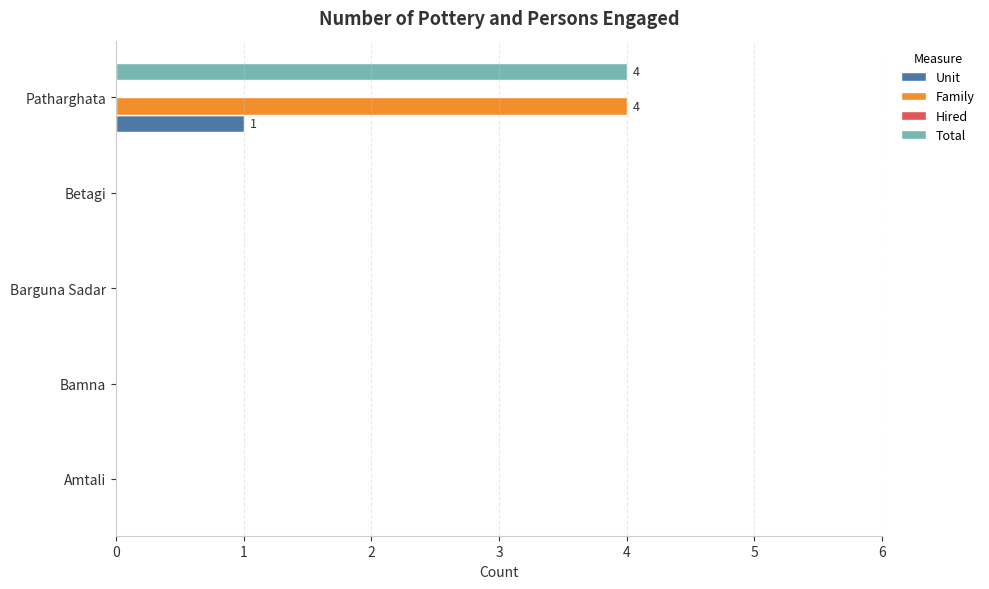

What is the highest value of the Family series?

4